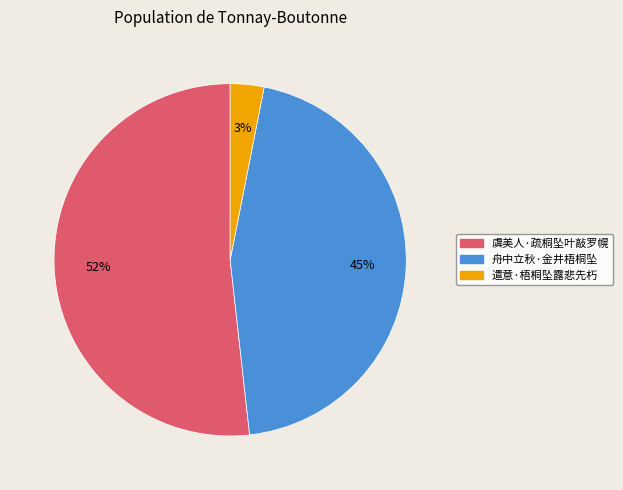

To the nearest percent, what is the average slice percentage?

33%